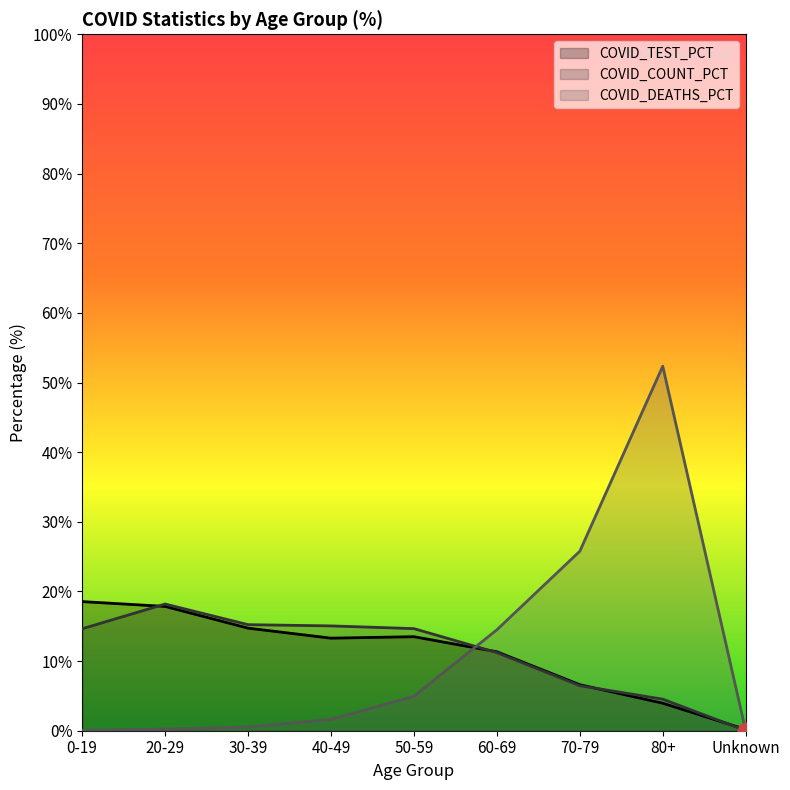

Is the value of COVID_DEATHS_PCT at 30-39 greater than the value of COVID_TEST_PCT at 70-79?

No